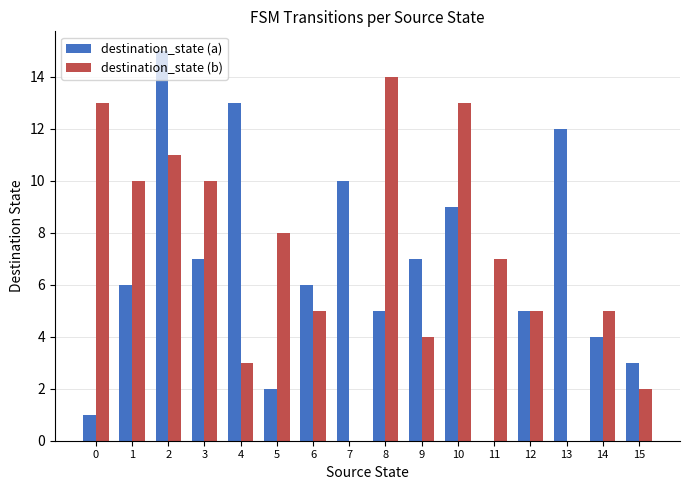

What is the greatest value displayed?

15